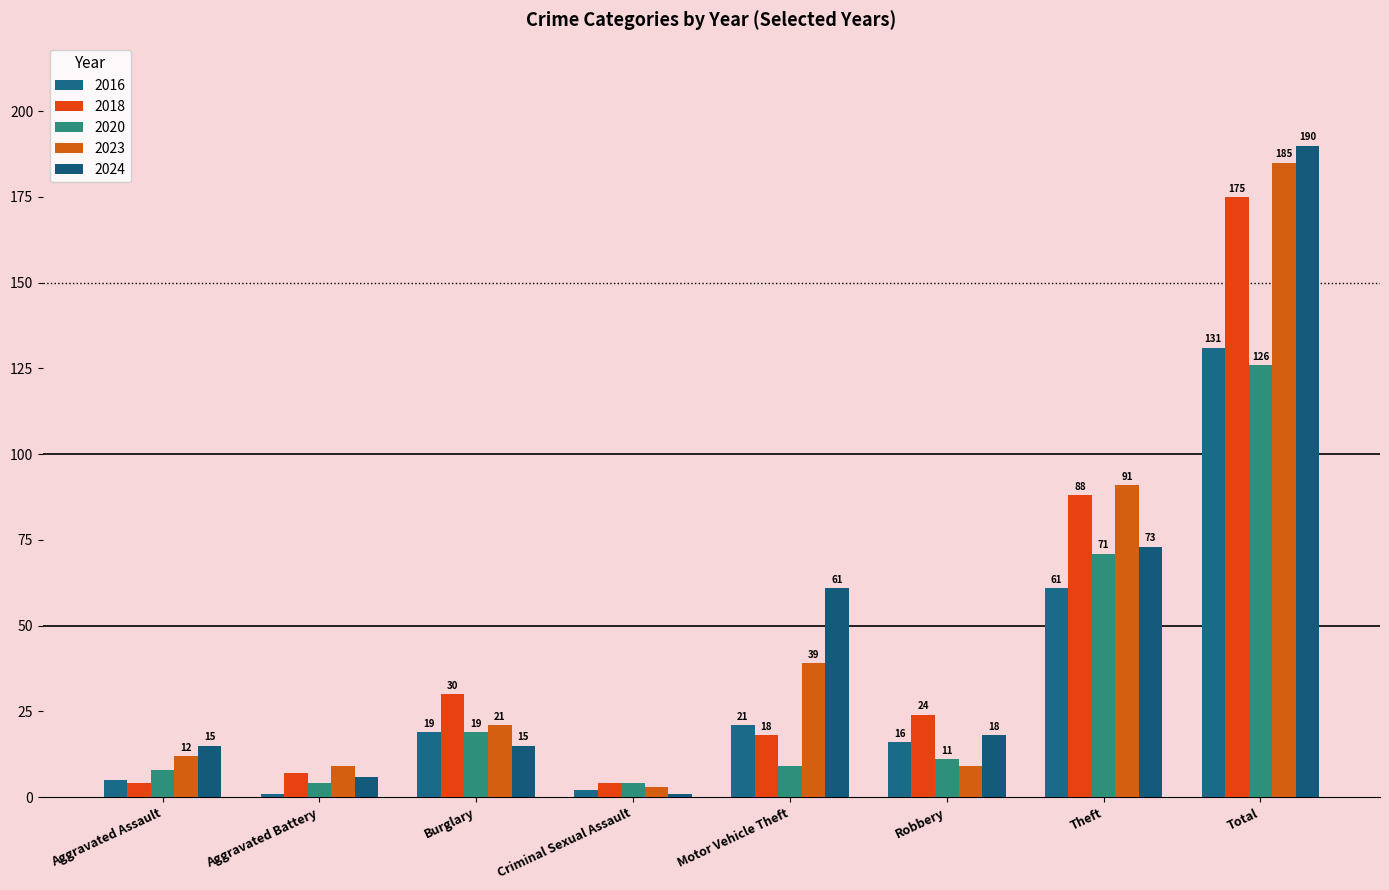

What is the sum of all 2020 values?

252